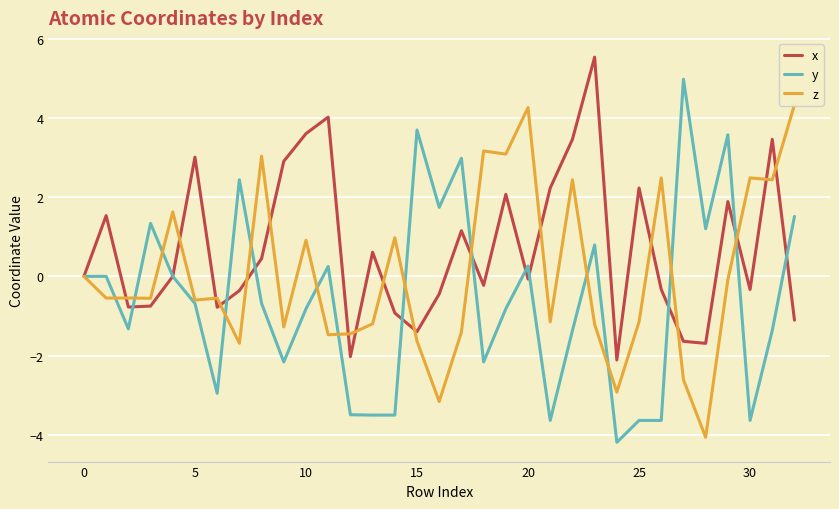

What is the highest value of the y series?

5.0